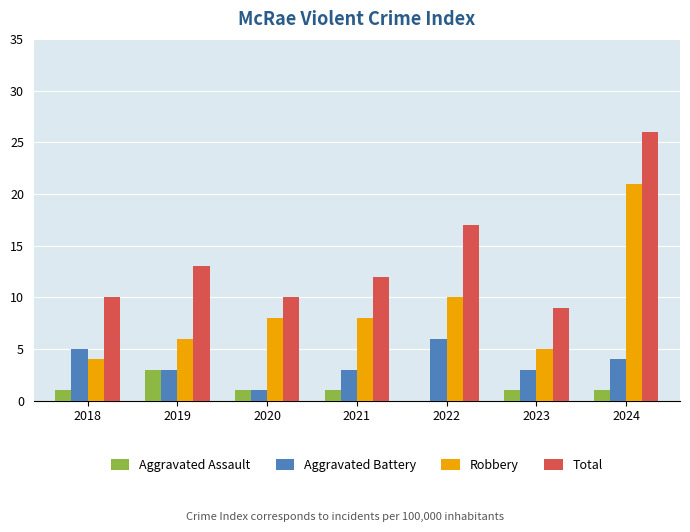

Reading left to right, what are all the values shown in this chart?

Aggravated Assault: 2018=1	2019=3	2020=1	2021=1	2022=0	2023=1	2024=1
Aggravated Battery: 2018=5	2019=3	2020=1	2021=3	2022=6	2023=3	2024=4
Robbery: 2018=4	2019=6	2020=8	2021=8	2022=10	2023=5	2024=21
Total: 2018=10	2019=13	2020=10	2021=12	2022=17	2023=9	2024=26